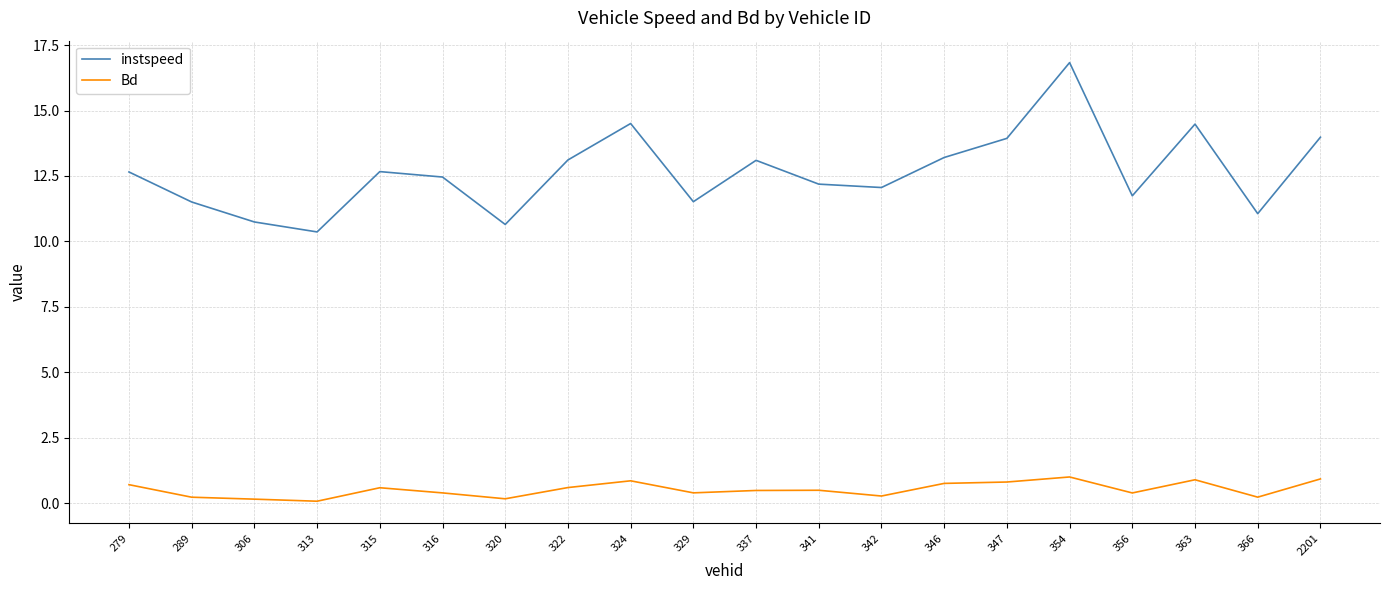

Does the chart display data point markers on the line(s)?

No